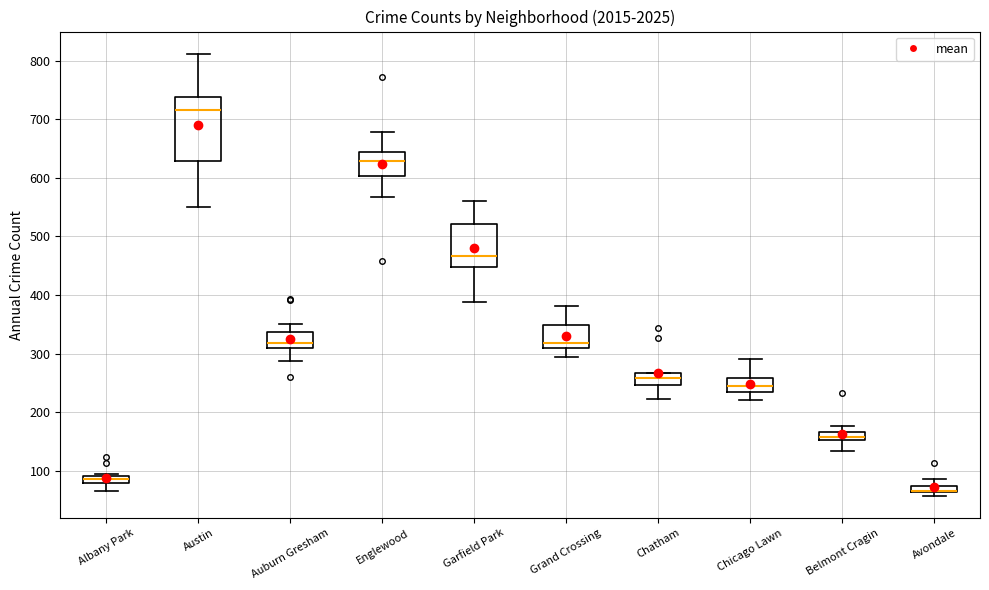

Comparing the boxes themselves (not the whiskers), which one is the tallest?

Austin